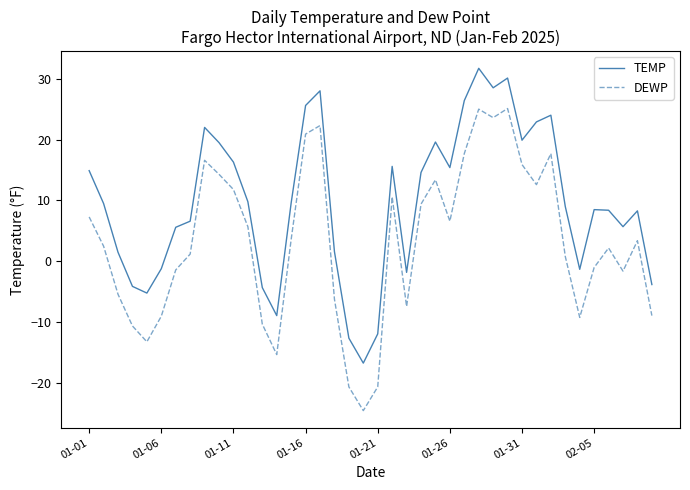

Which series has the largest range (max minus min)?

DEWP